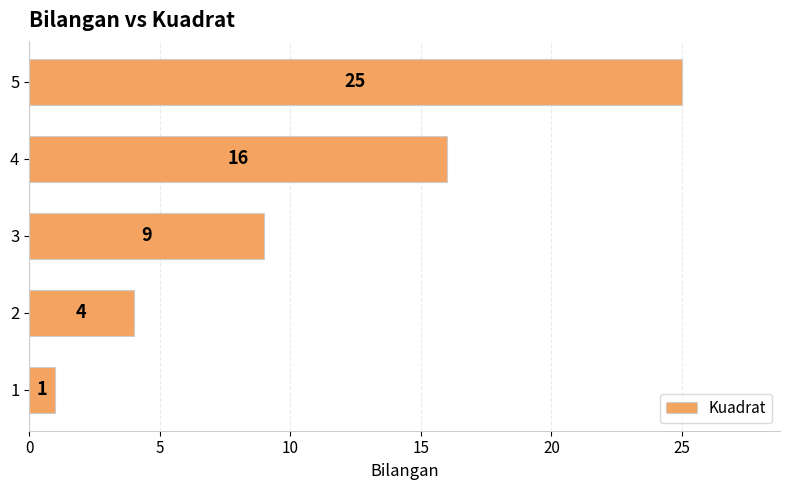

How many bars are there in total?

5